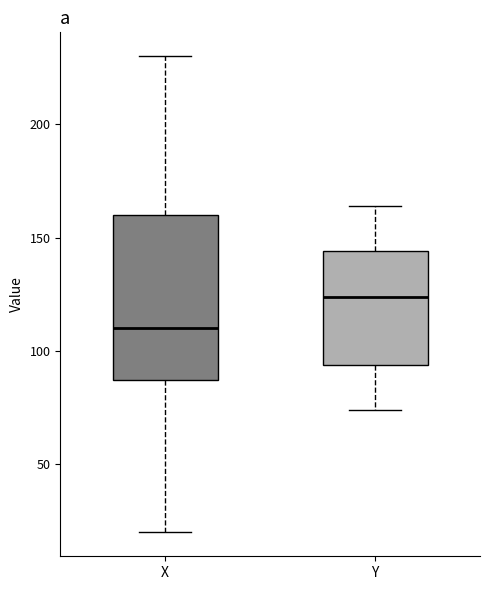

Which box has the highest median line?

Y